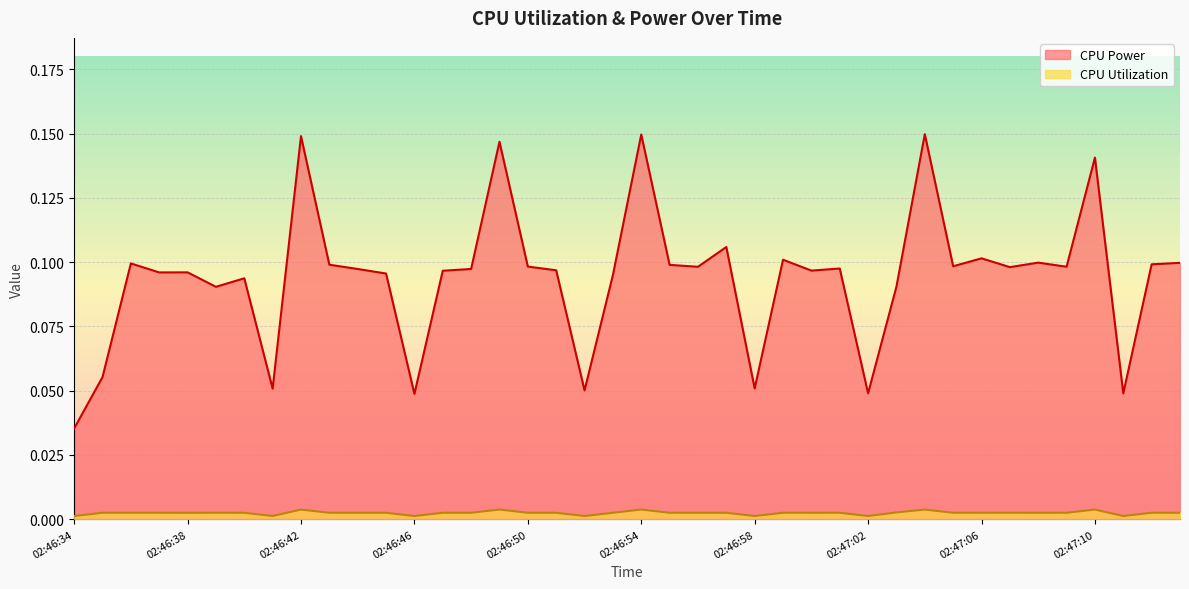

List the series in order of their overall mean, highest first.

CPU Power, CPU Utilization